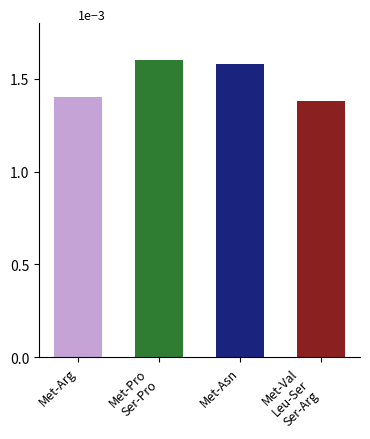

Rank the categories by value from highest to lowest.

Met-Pro
Ser-Pro, Met-Asn, Met-Arg, Met-Val
Leu-Ser
Ser-Arg